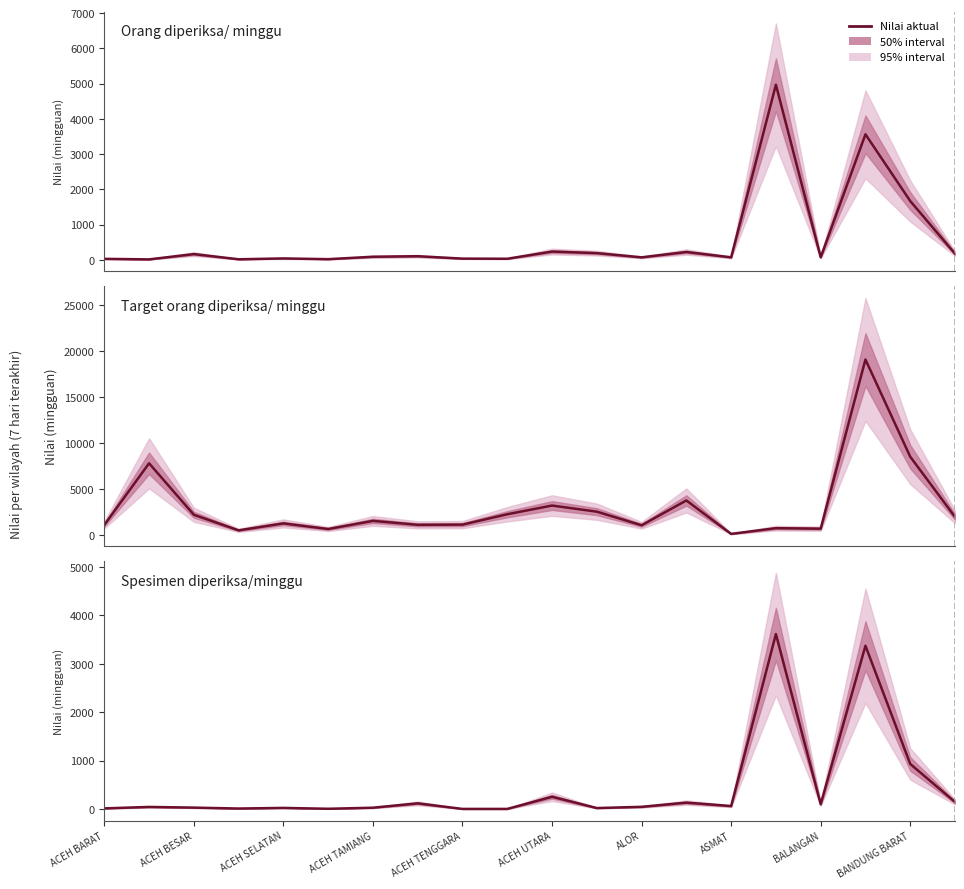

Where do Target orang diperiksa/ minggu and Orang diperiksa/ minggu first cross each other?

14 and 15